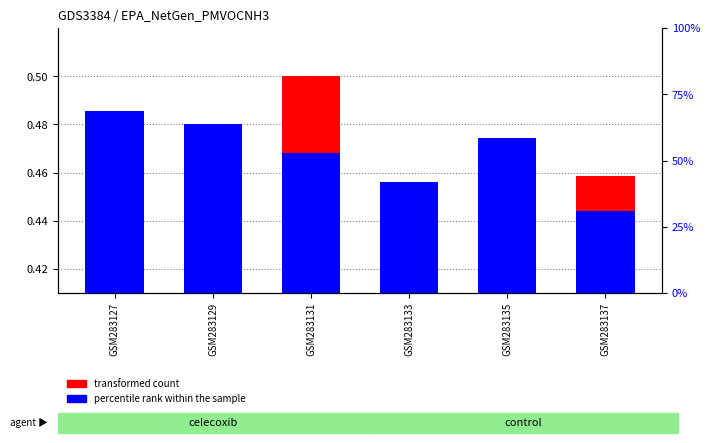

List the labels in order of transformed count value, smallest first.

GSM283127, GSM283133, GSM283135, GSM283129, GSM283137, GSM283131